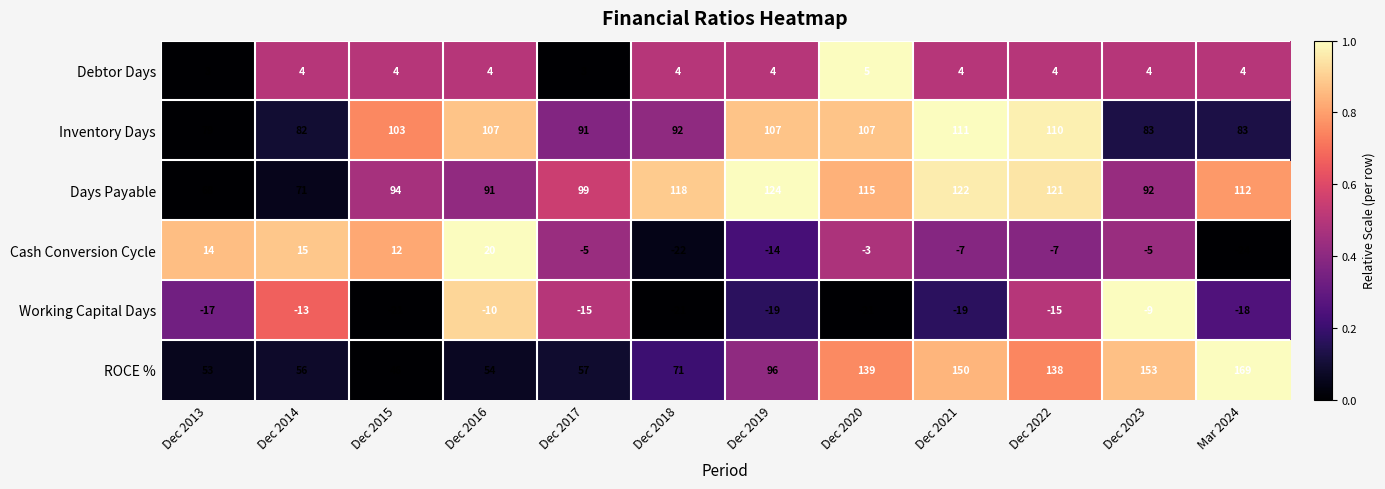

At Dec 2016, list the series in order from smallest to largest.

Working Capital Days, Debtor Days, Cash Conversion Cycle, ROCE %, Days Payable, Inventory Days